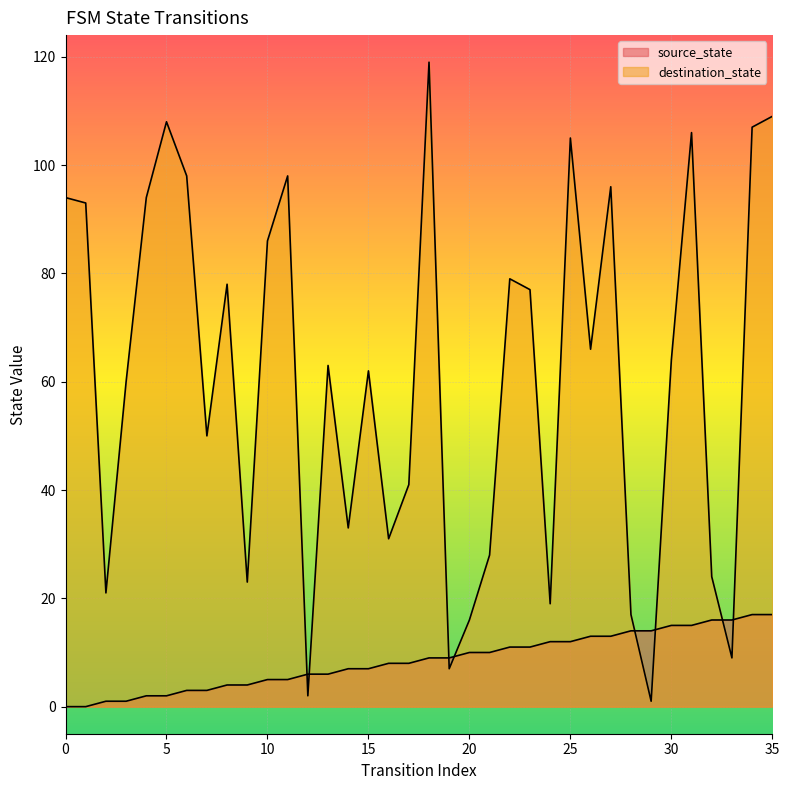

What is the highest value of the source_state series?

17